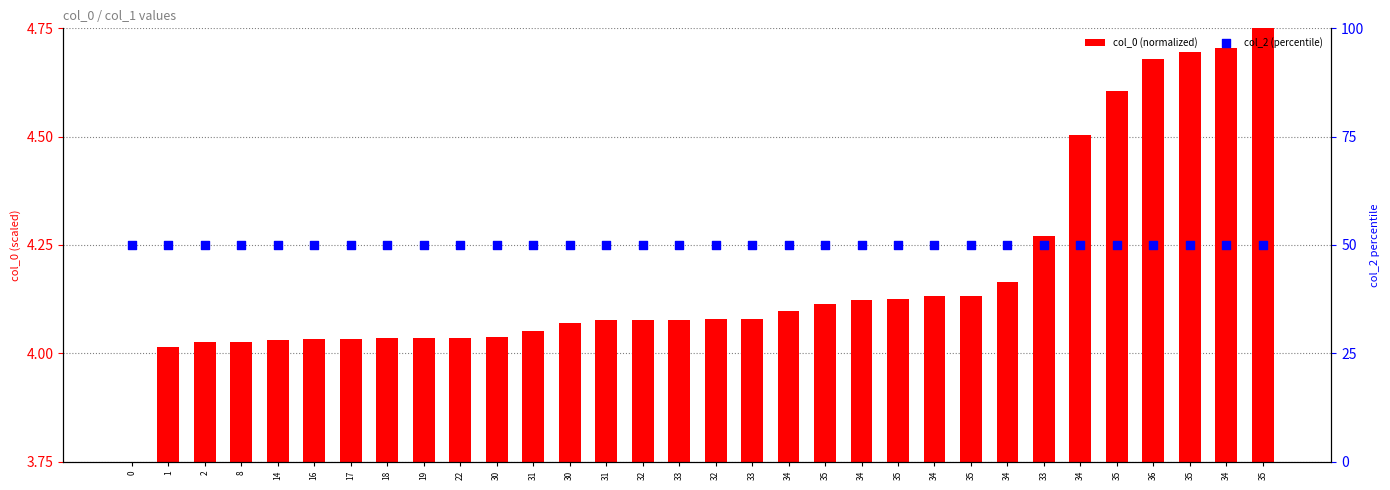

At which category is the sum across all series the highest?

35